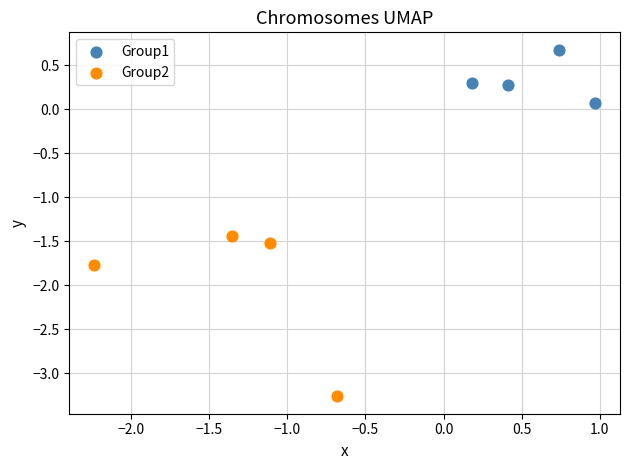

Which series reaches the maximum Y coordinate?

Group1